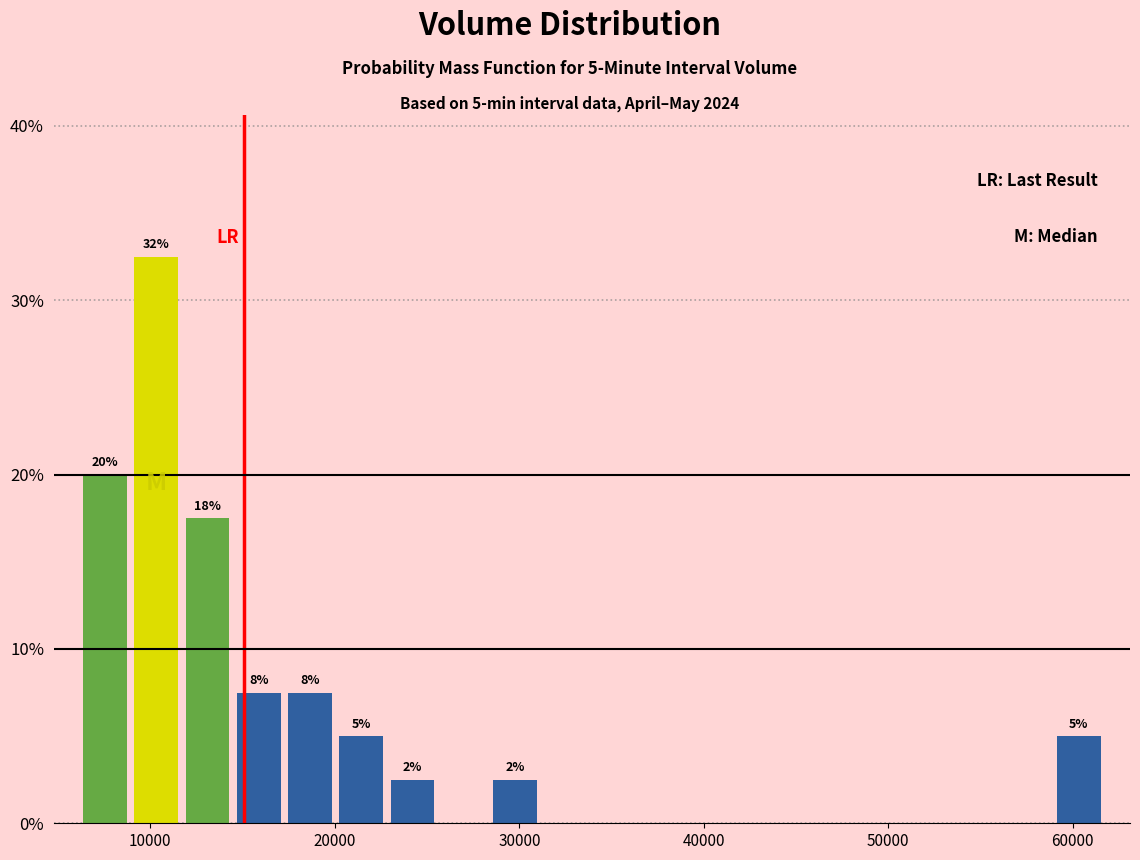

Read against the x-axis, roughly where is the centre of the tallest bar?

10000